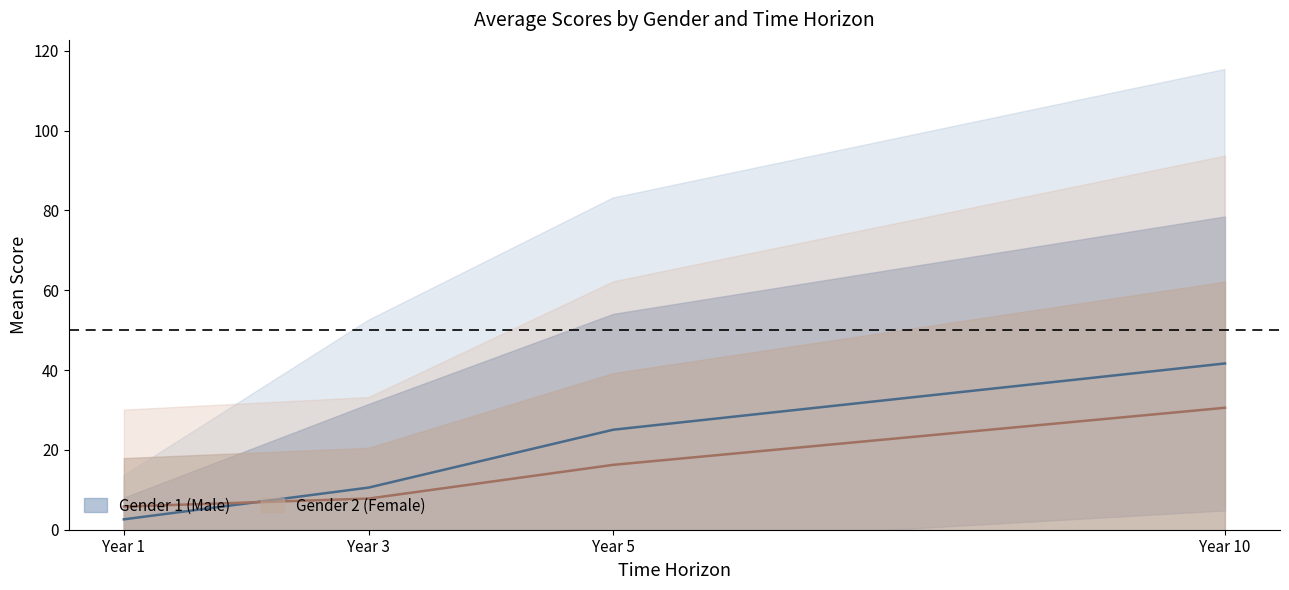

Does the chart have visible grid lines?

No